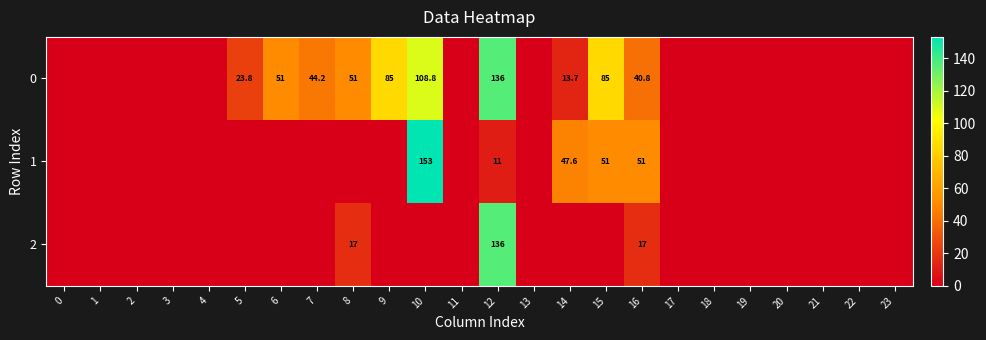

The 0 series shows 44.2 at 7. True or false?

True